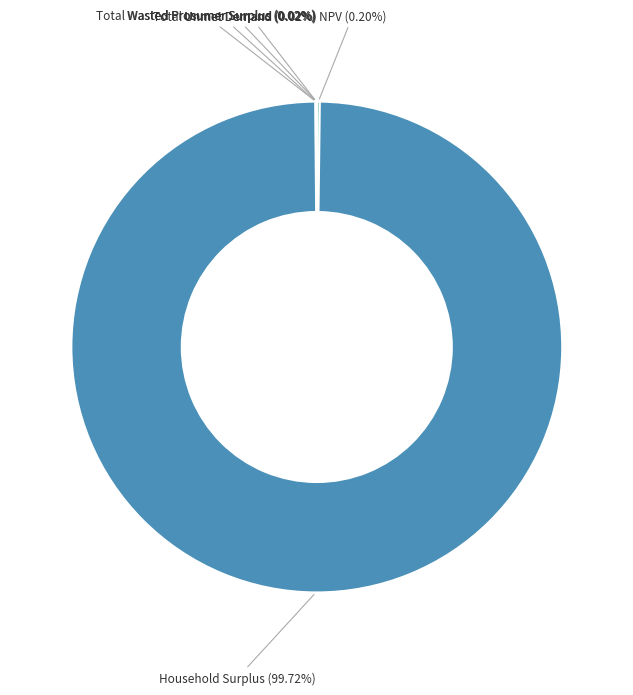

Which category has the biggest portion of the pie?

Household Surplus